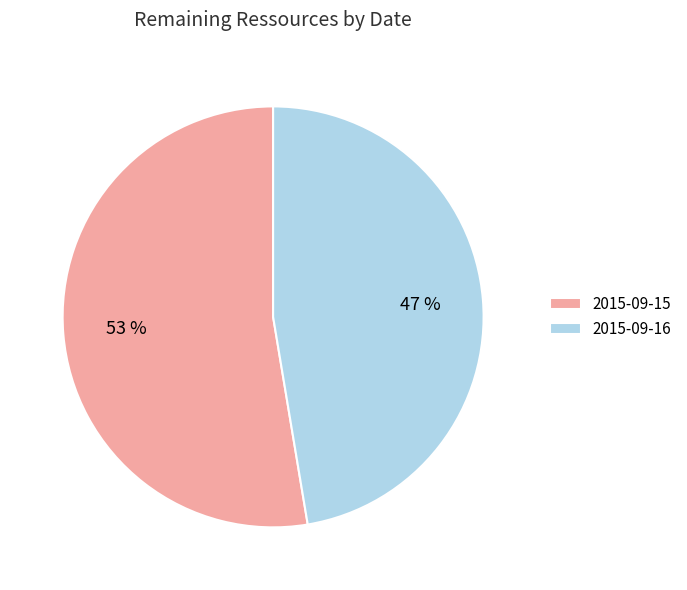

To the nearest percent, what is the combined percentage of 2015-09-16 and 2015-09-15?

100%